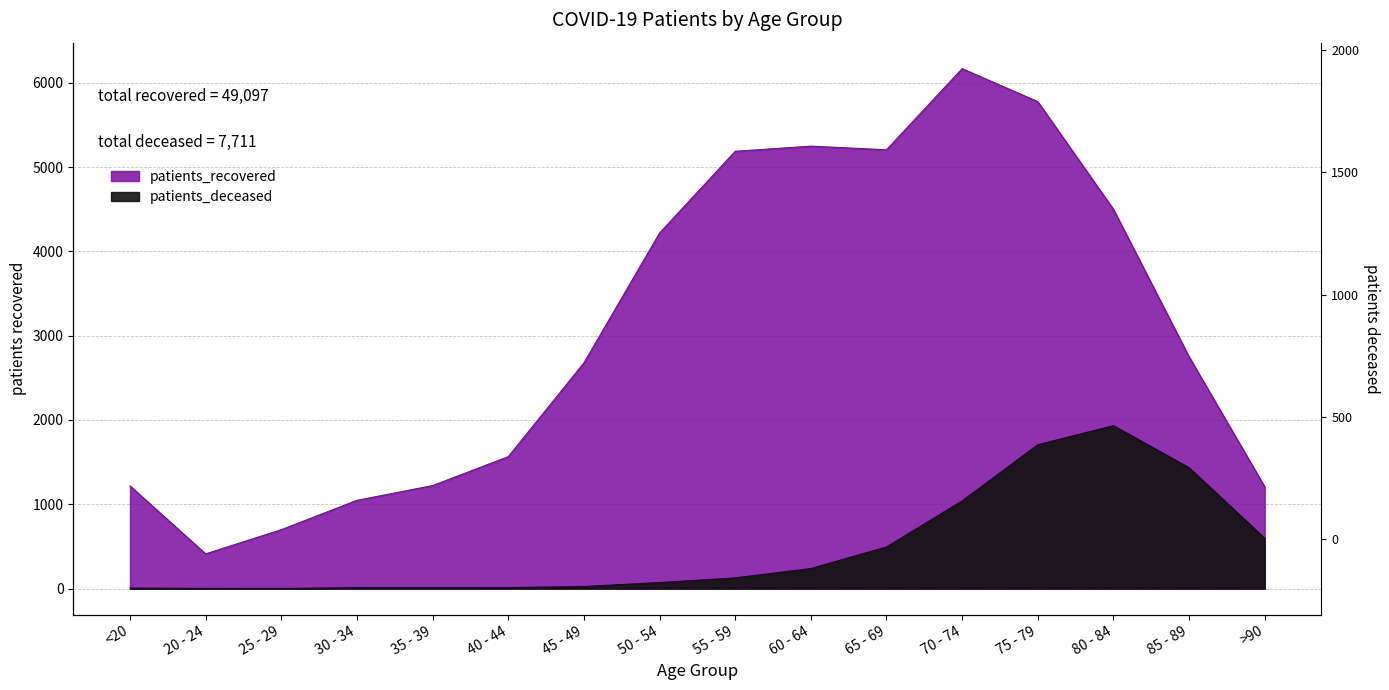

Which series has the largest range (max minus min)?

patients_recovered